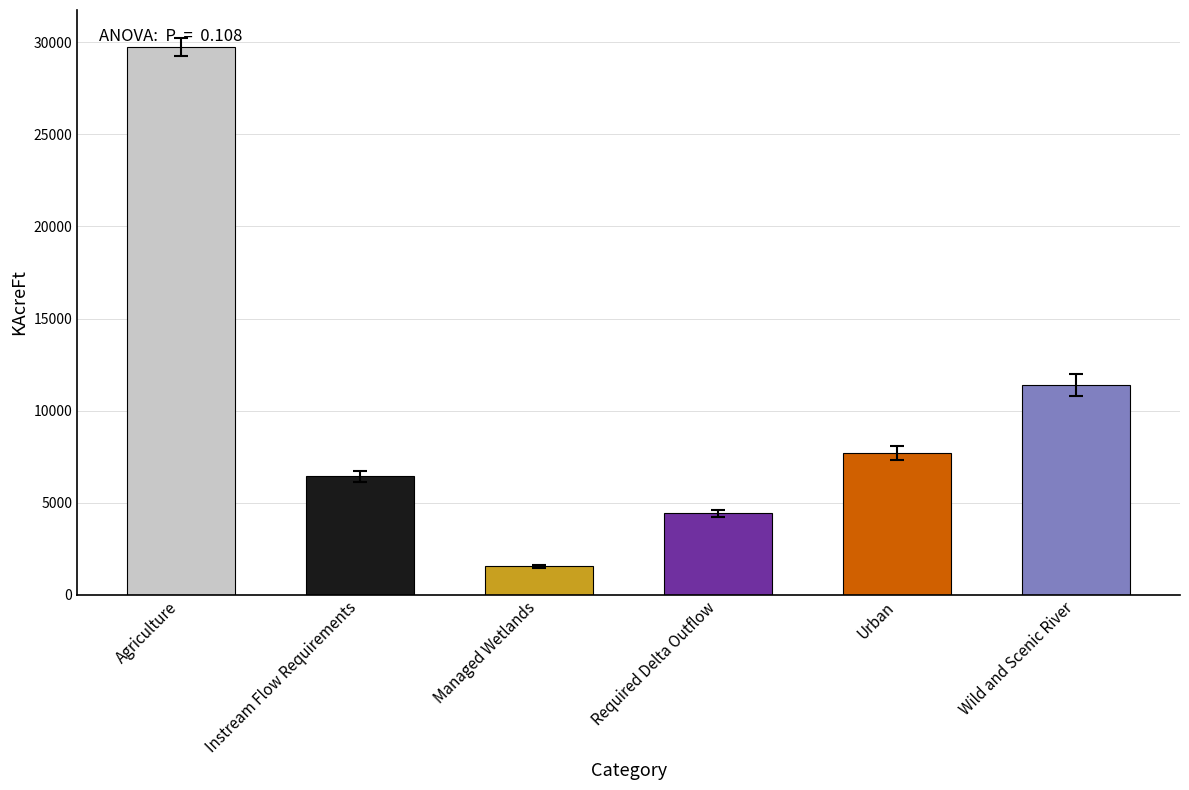

Is it true that the value at Urban is 7692.7?

True